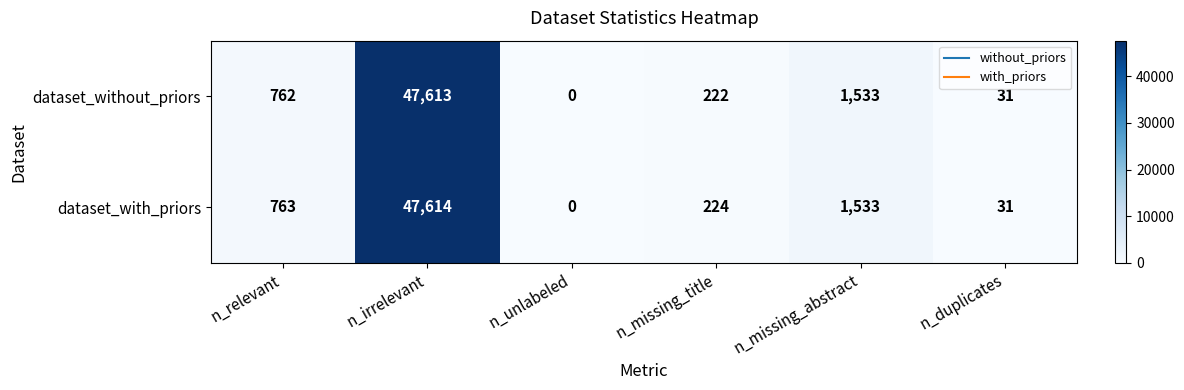

Which series has the largest range (max minus min)?

dataset_with_priors